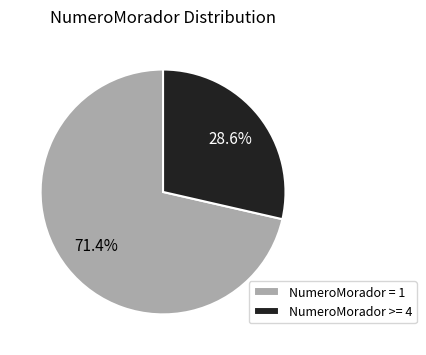

Rank the categories by value from highest to lowest.

NumeroMorador = 1, NumeroMorador >= 4